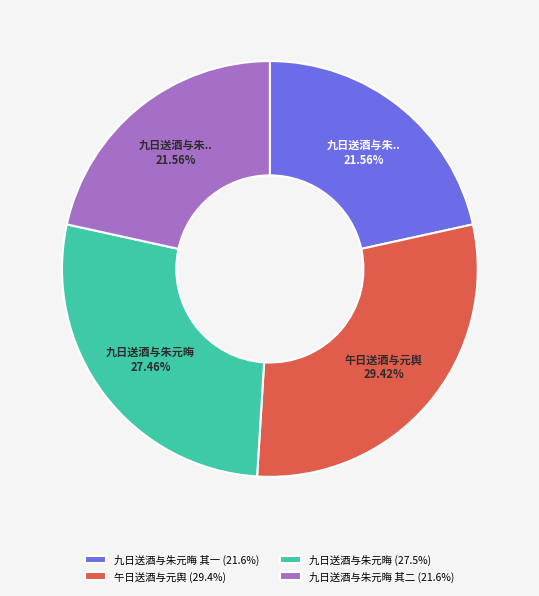

Is the sum of 九日送酒与朱元晦 其二 (21.6%) and 午日送酒与元舆 (29.4%) greater than half?

Yes